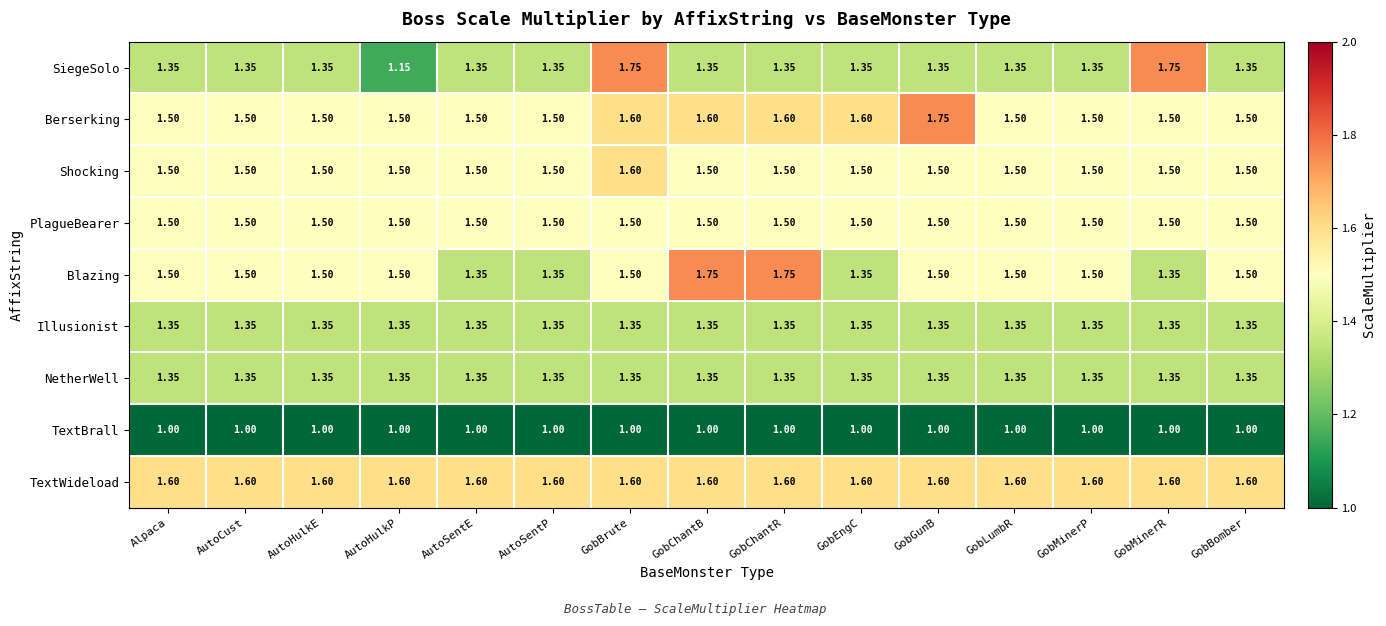

Which series has the widest spread of values?

SiegeSolo